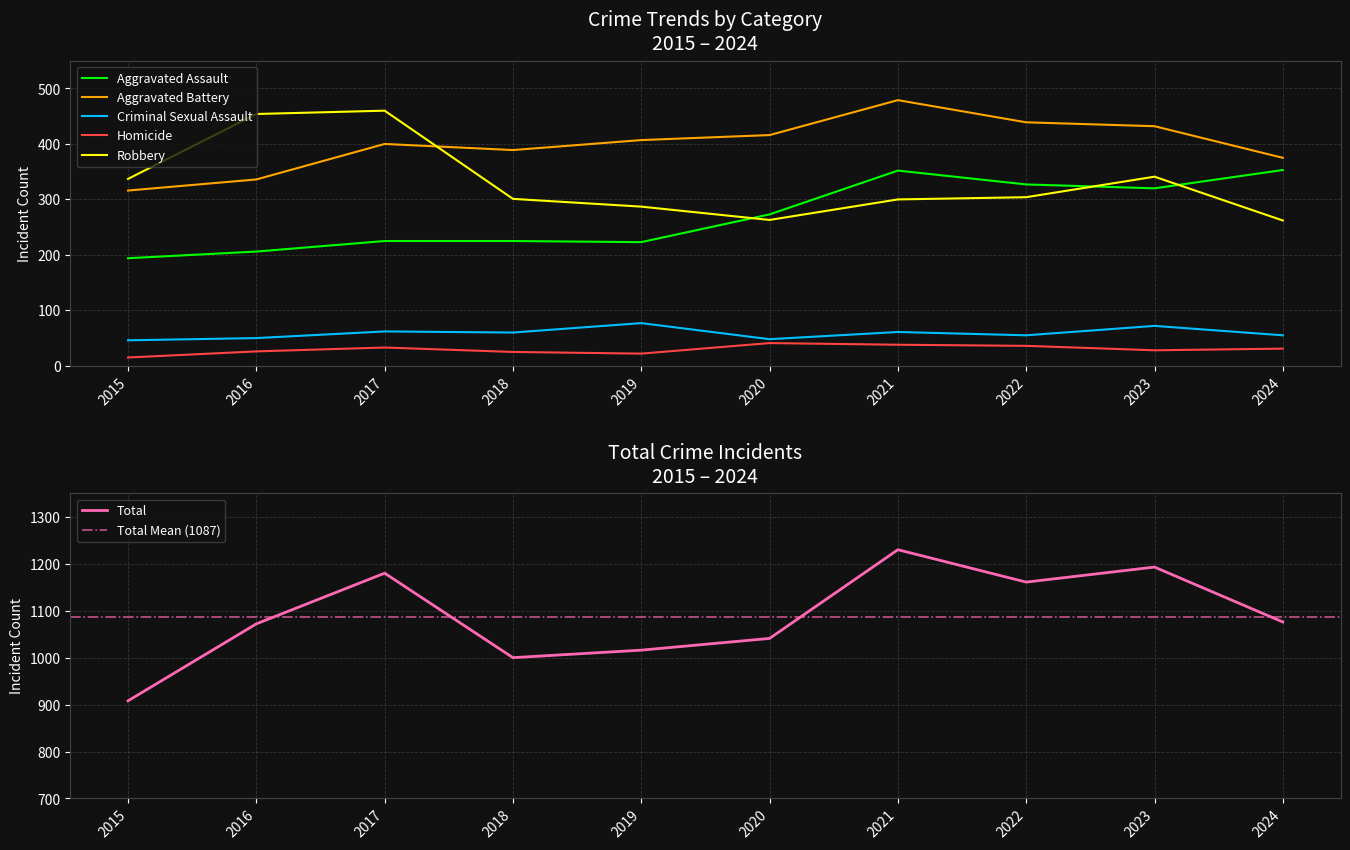

What are all the series names shown in the legend?

Aggravated Assault, Aggravated Battery, Criminal Sexual Assault, Homicide, Robbery, Total